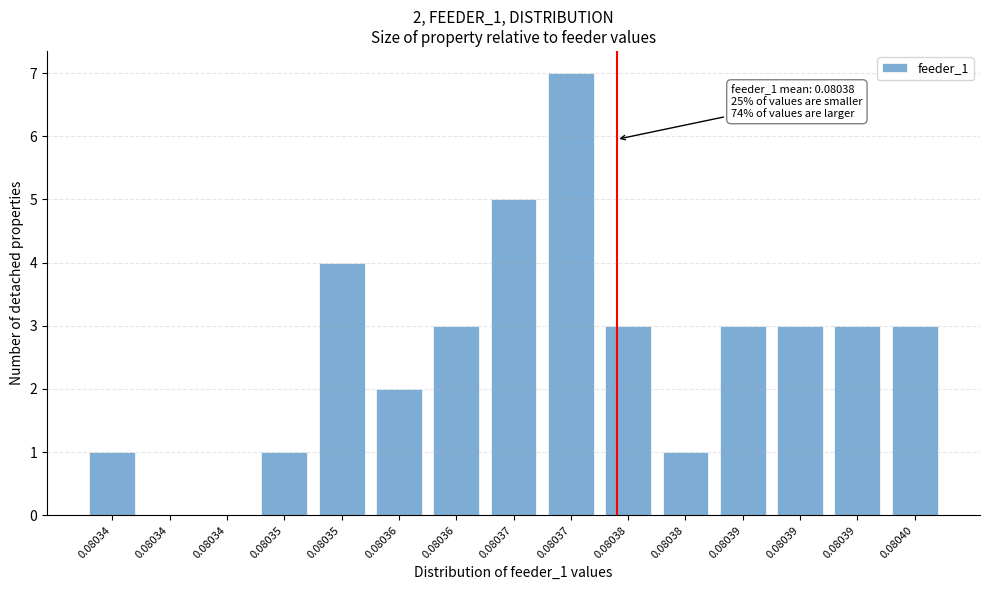

Are the bars horizontal?

No